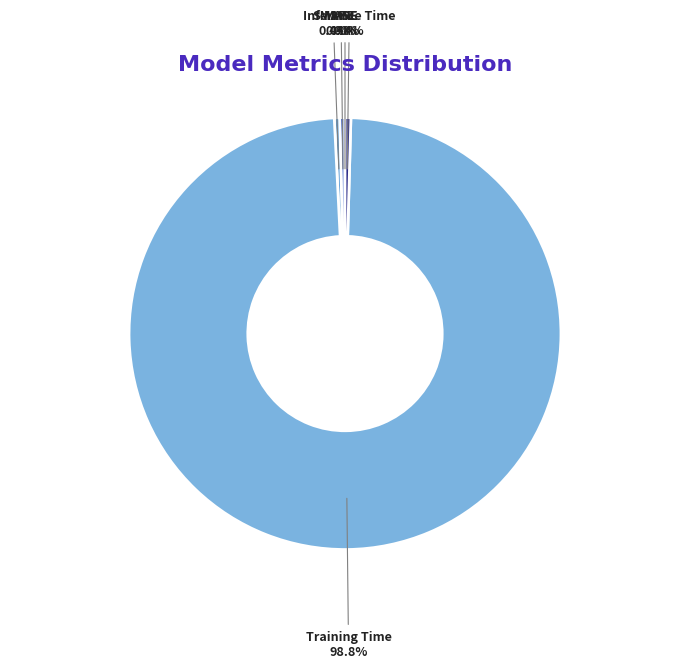

Is there any slice that represents more than half of the pie?

Yes